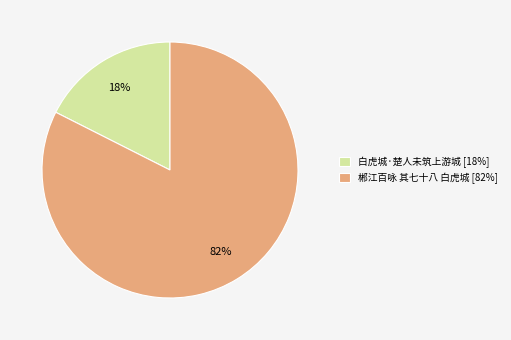

Do 白虎城·楚人未筑上游城 [18%] and 郴江百咏 其七十八 白虎城 [82%] together represent more than half of the pie?

Yes